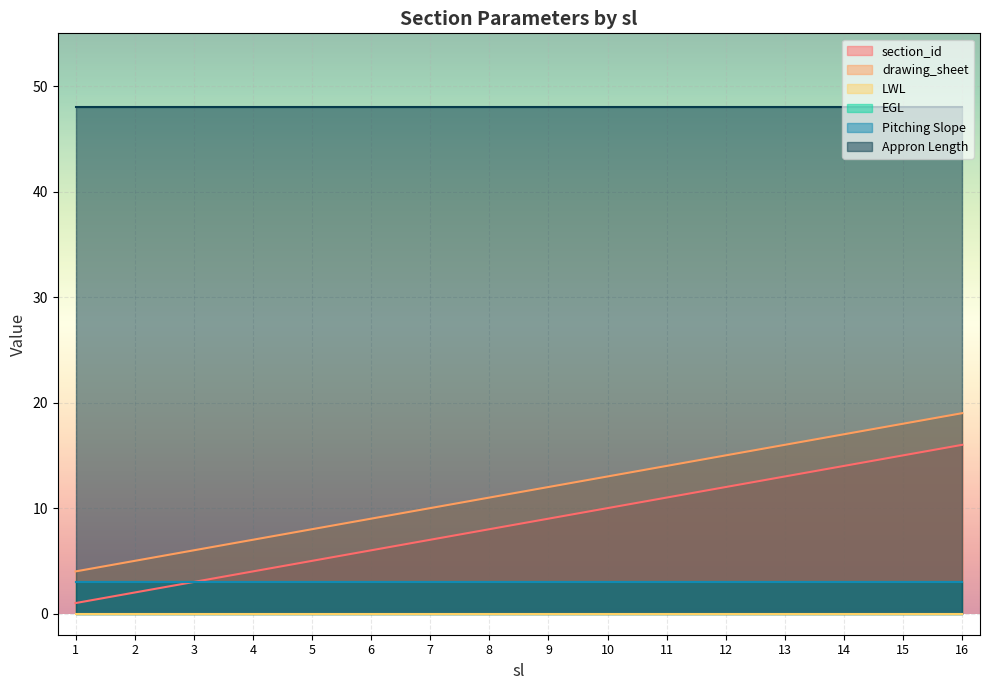

How many lines are shown in the chart?

6